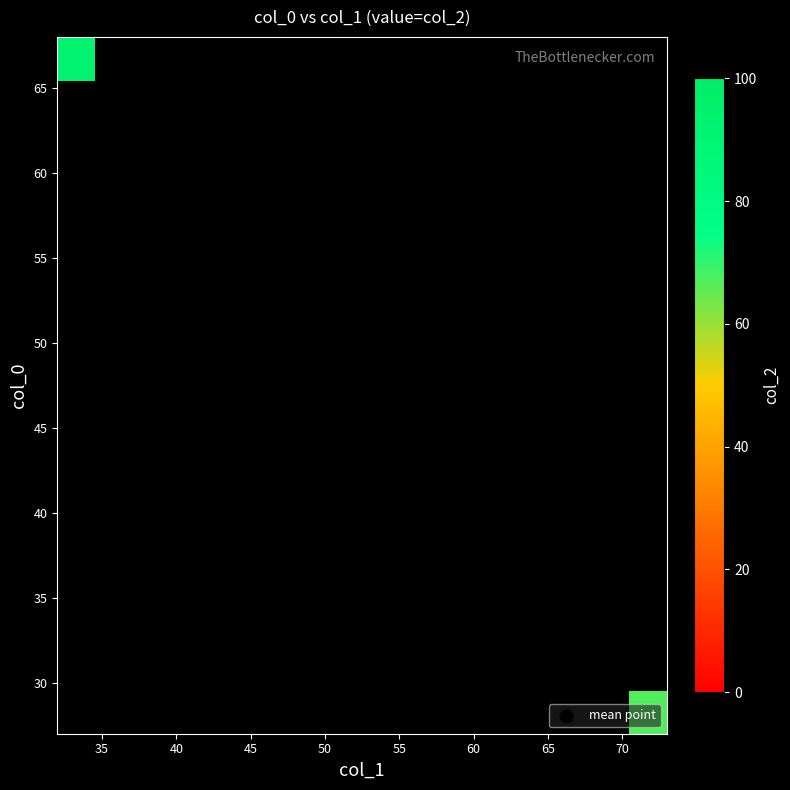

Count the number of categories in the chart.

8